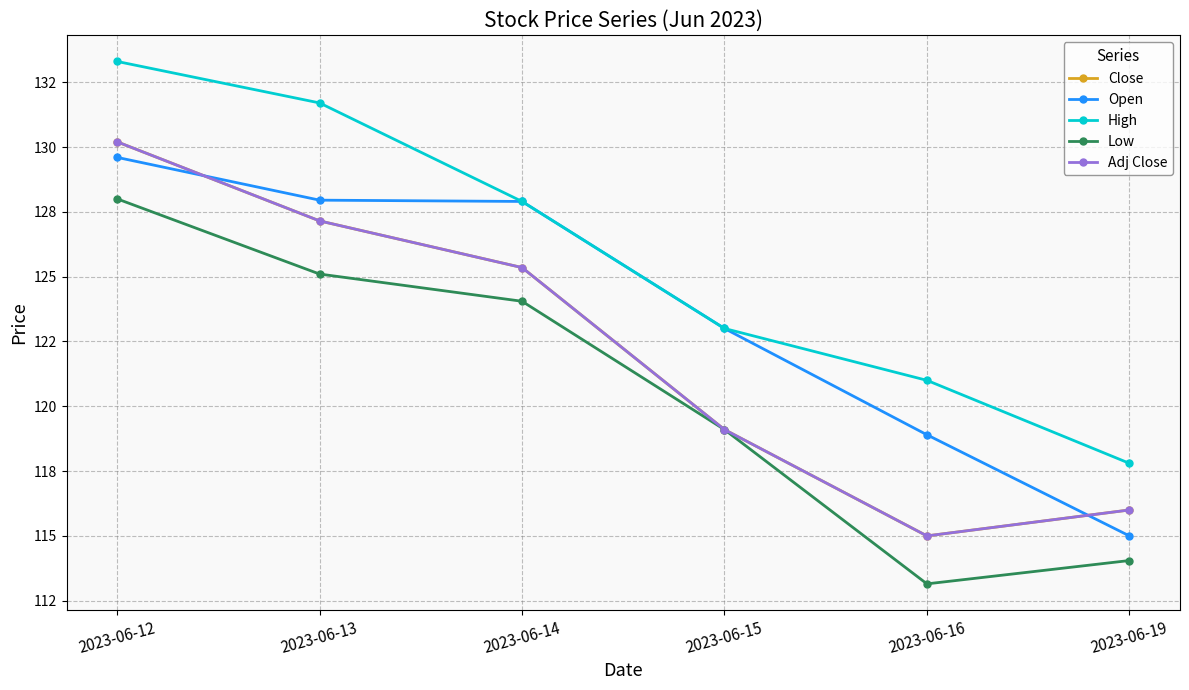

What is the difference between the Open values at 2023-06-13 and 2023-06-19?

12.9